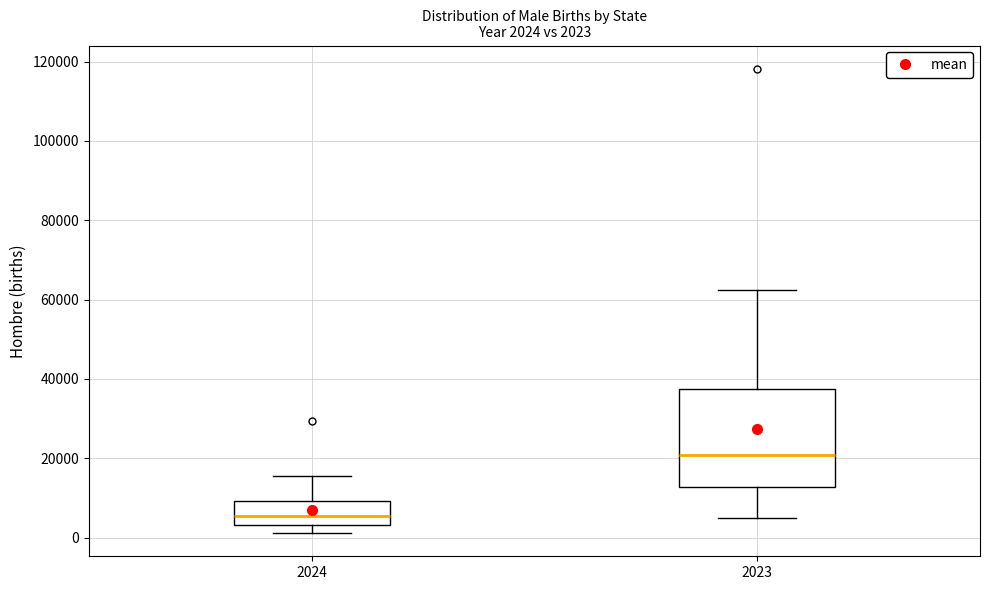

Comparing the boxes themselves (not the whiskers), which one is the tallest?

2023